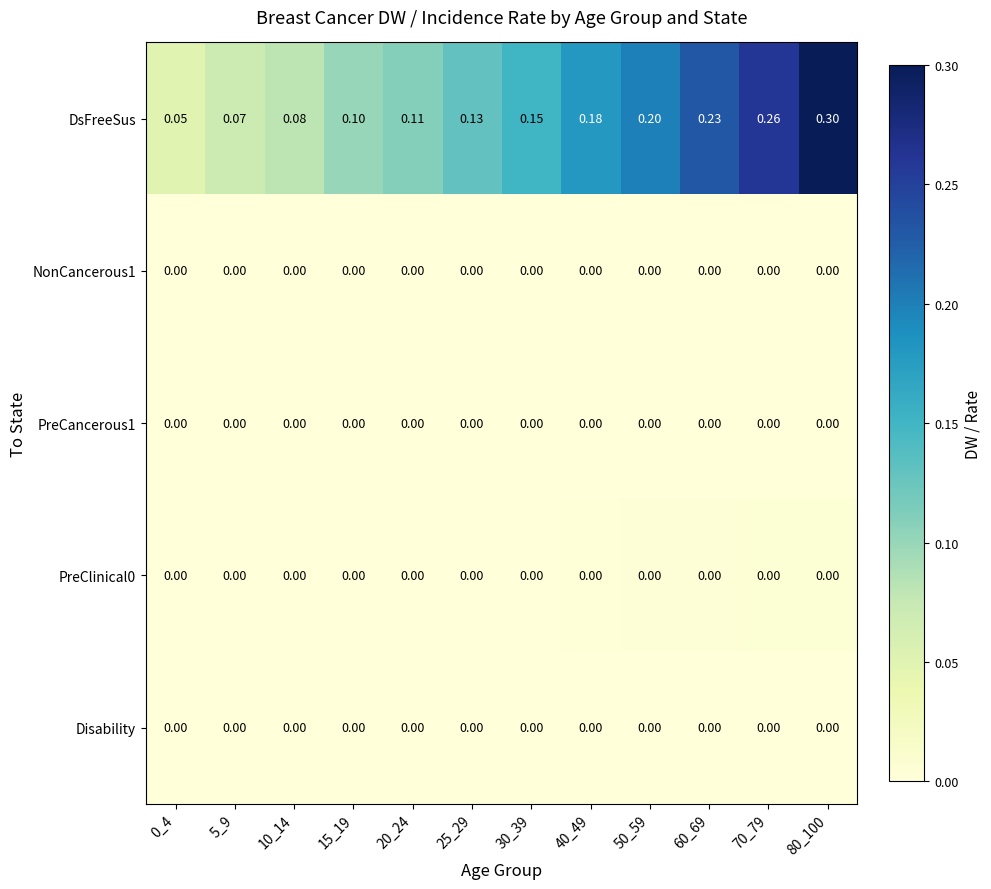

Is the value of NonCancerous1 at 20_24 greater than the value of DsFreeSus at 20_24?

No